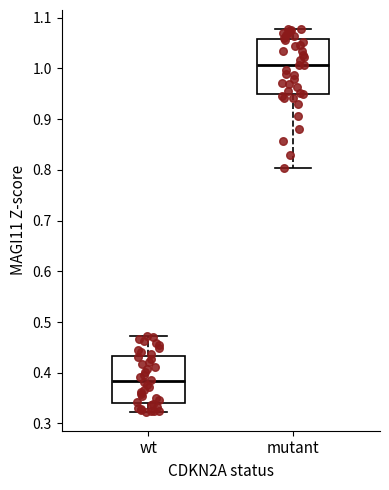

Reading left to right, read every box against the y-axis: the position of its median line, the range the box covers, and the ends of its whiskers. The values are not printed on the chart, so give them approximately, as read against the axis.

wt: median 0.38, box 0.34 to 0.43, whiskers 0.32 to 0.47
mutant: median 1.01, box 0.95 to 1.06, whiskers 0.80 to 1.08